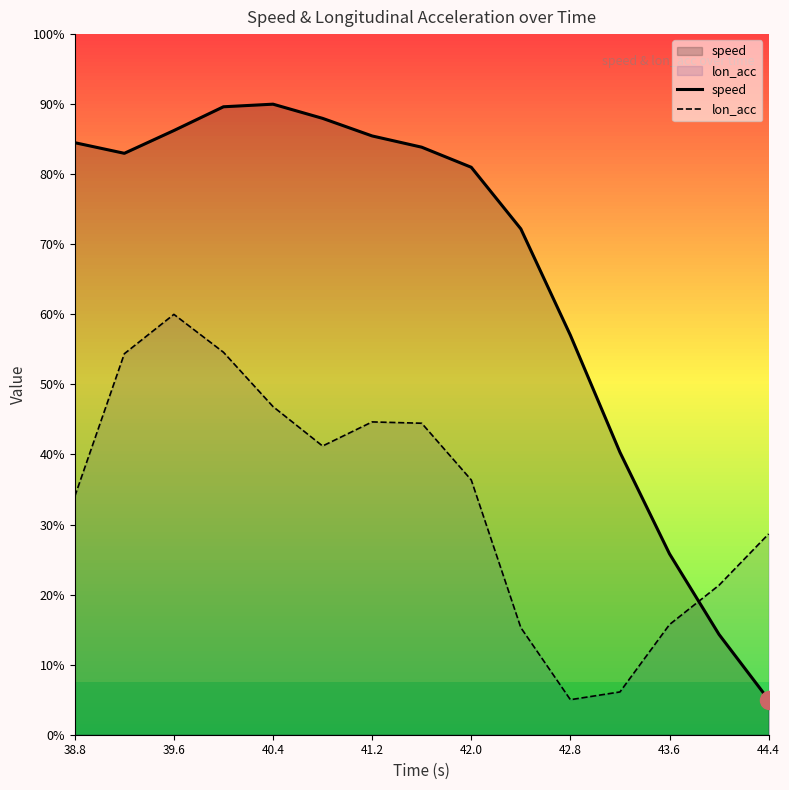

True or false: speed has a value of 4.1 at 43.6.

False